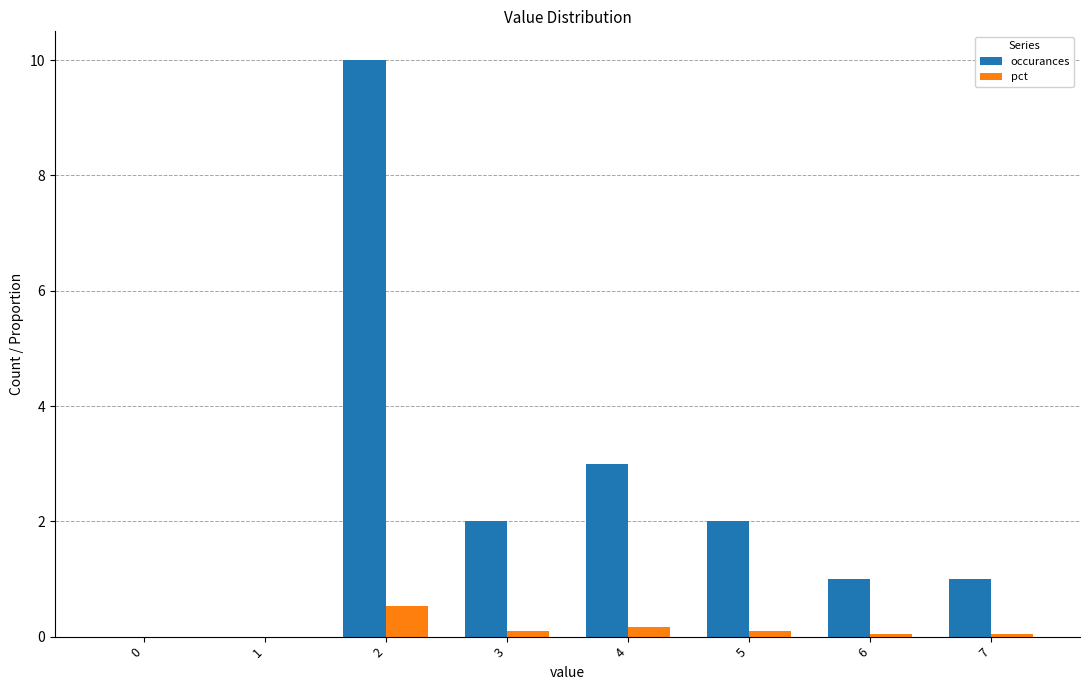

Reading right to left, extract all data points from this chart.

occurances: 7=1.0	6=1.0	5=2.0	4=3.0	3=2.0	2=10.0	1=0.0	0=0.0
pct: 7=0.1	6=0.1	5=0.1	4=0.2	3=0.1	2=0.5	1=0.0	0=0.0